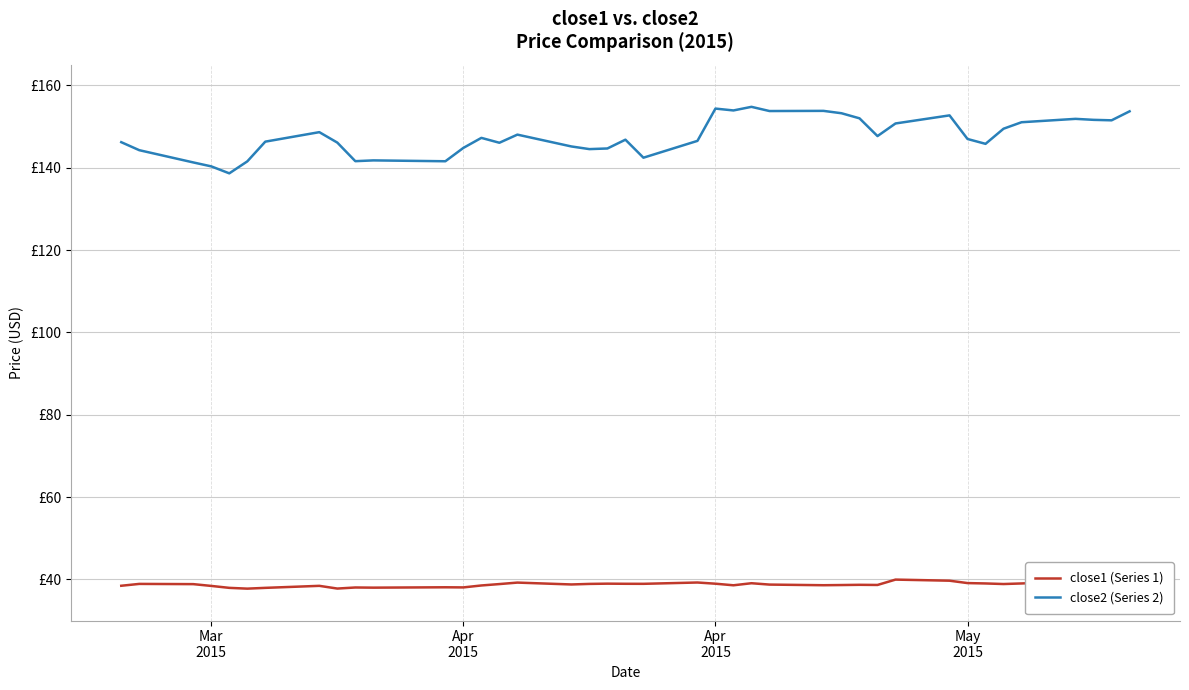

At which category does close2 (Series 2) reach its first local peak?

7